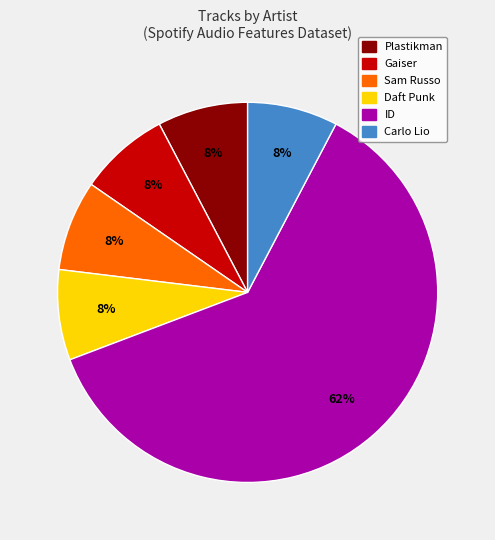

The Sam Russo slice represents 1% of the pie. True or false?

False